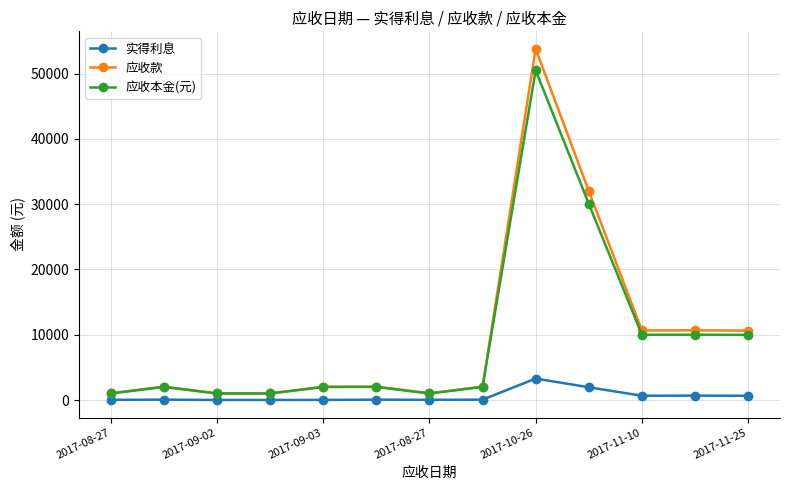

What is the greatest value displayed?

53782.3